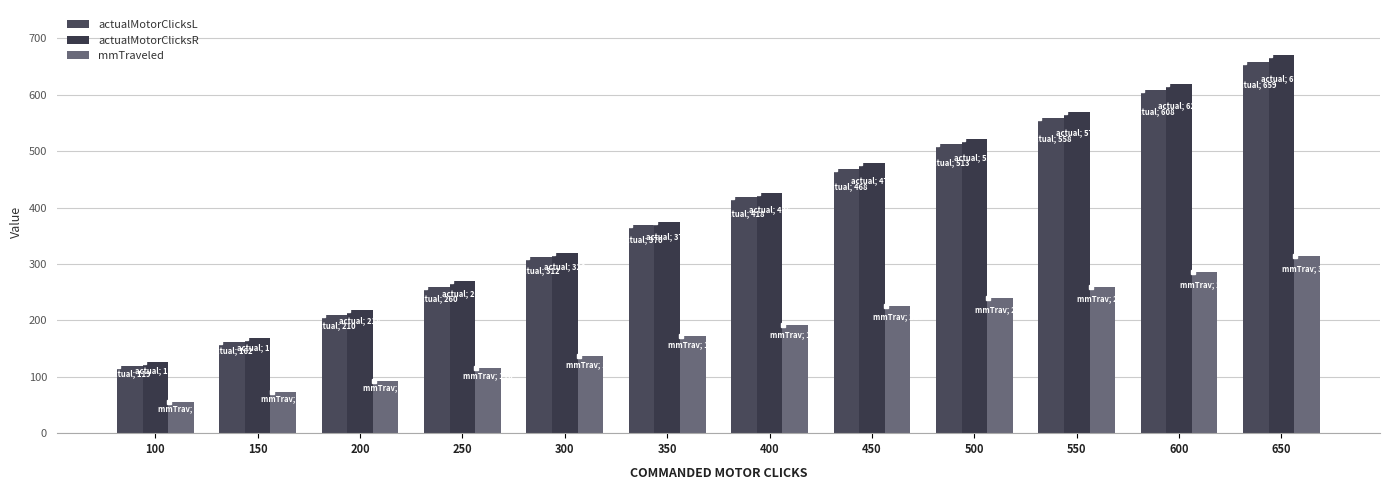

What is the difference between the highest and lowest values at 450?

253